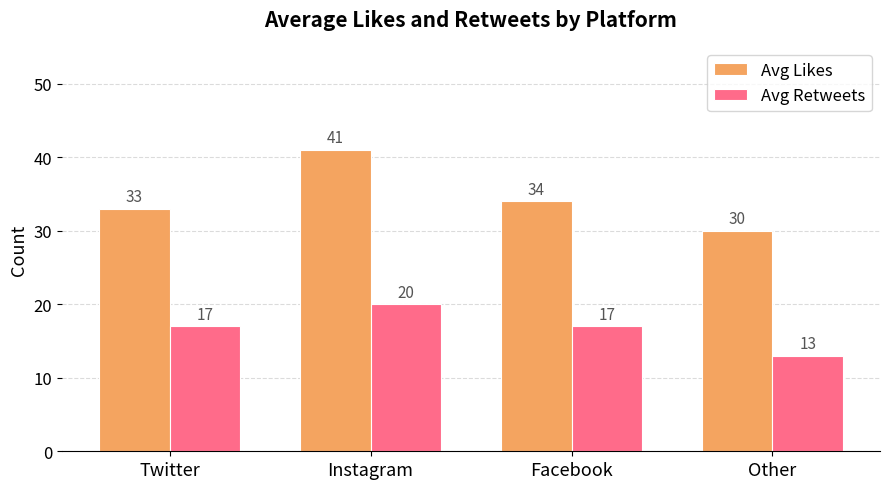

What is the maximum value for Avg Retweets?

20